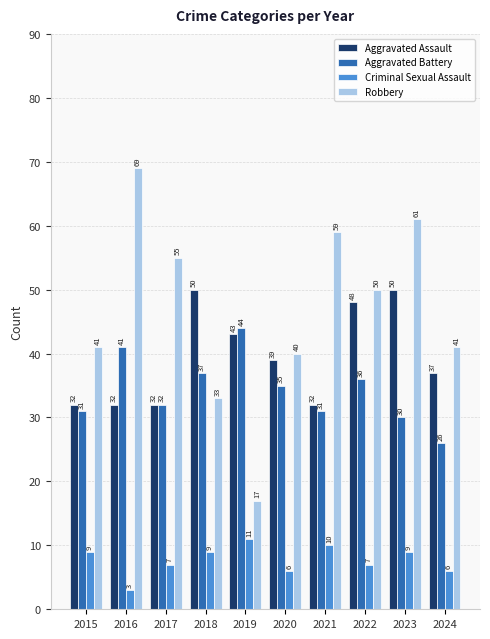

What is the average value of the Aggravated Assault series?

40